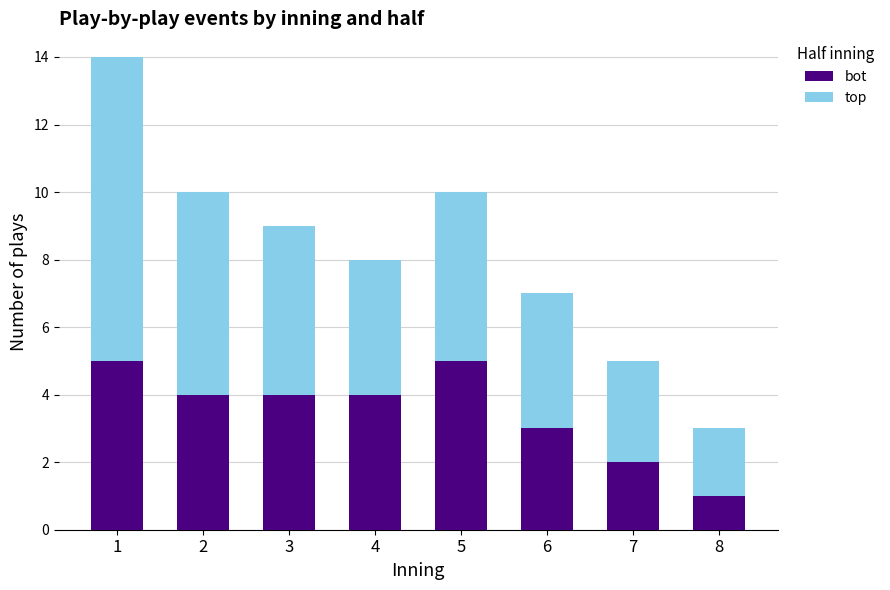

Reading left to right, list the values for the bot series.

5	4	4	4	5	3	2	1